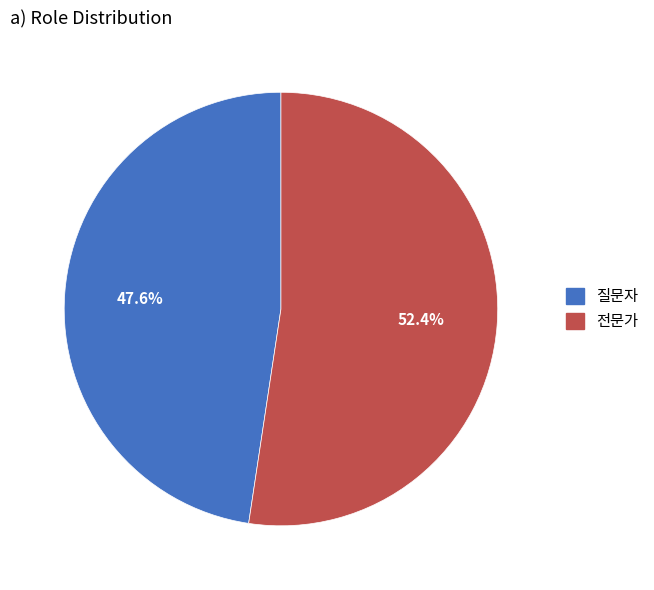

True or false: 질문자 accounts for 39% of the total.

False